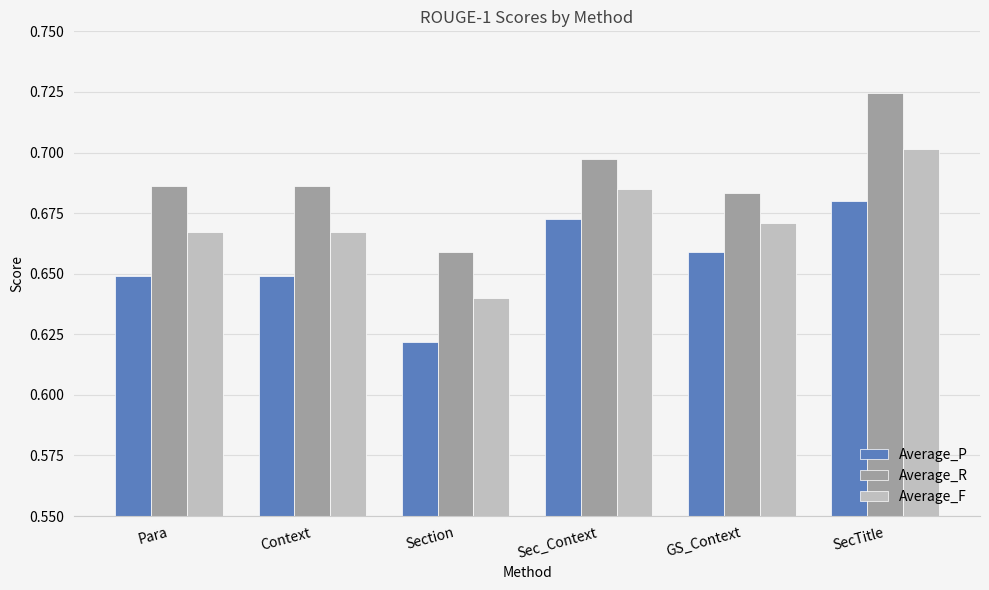

At how many categories does at least one series exceed 0?

6